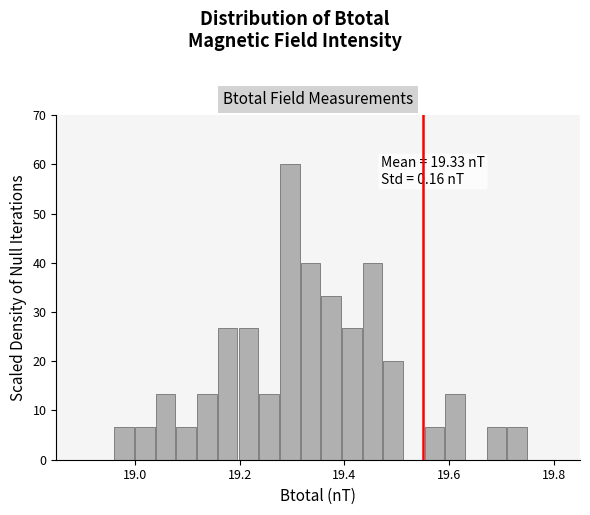

Around what value on the x-axis is the tallest bar? Give the approximate position of its centre, as read against the axis.

19.30